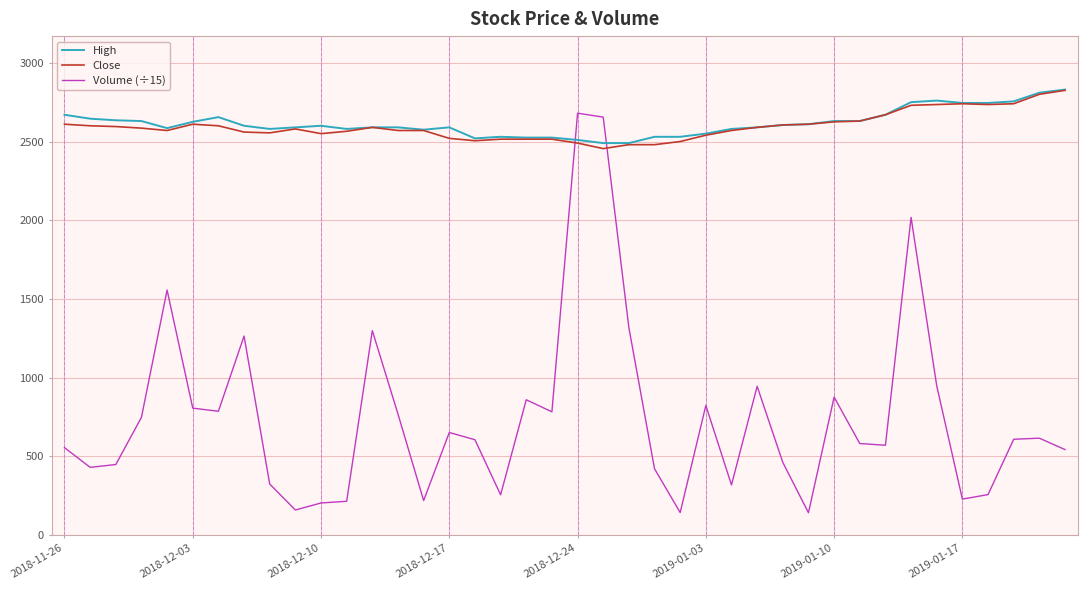

Which series has the largest range (max minus min)?

Volume (÷15)